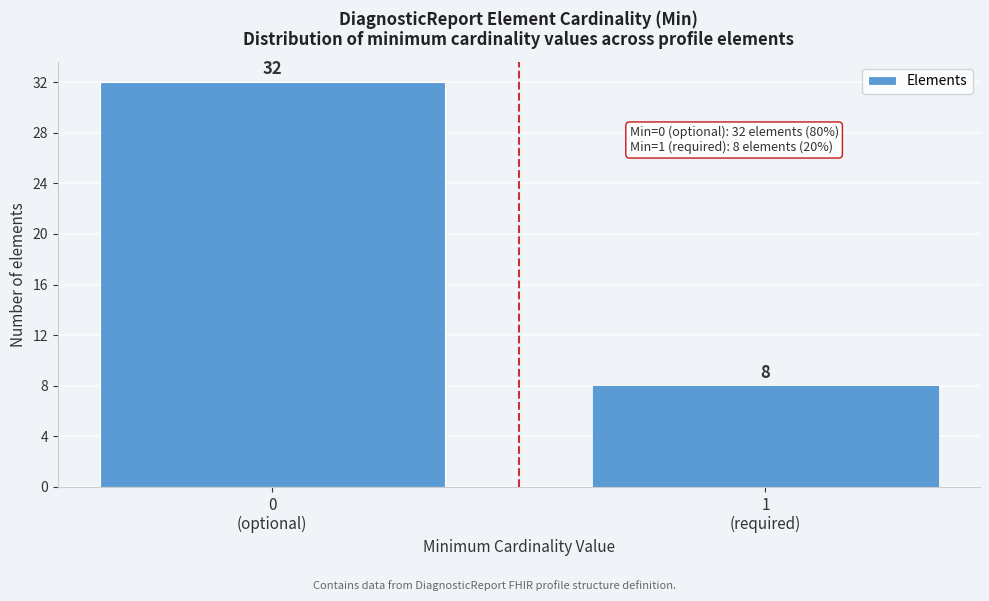

What is the smallest value displayed?

8